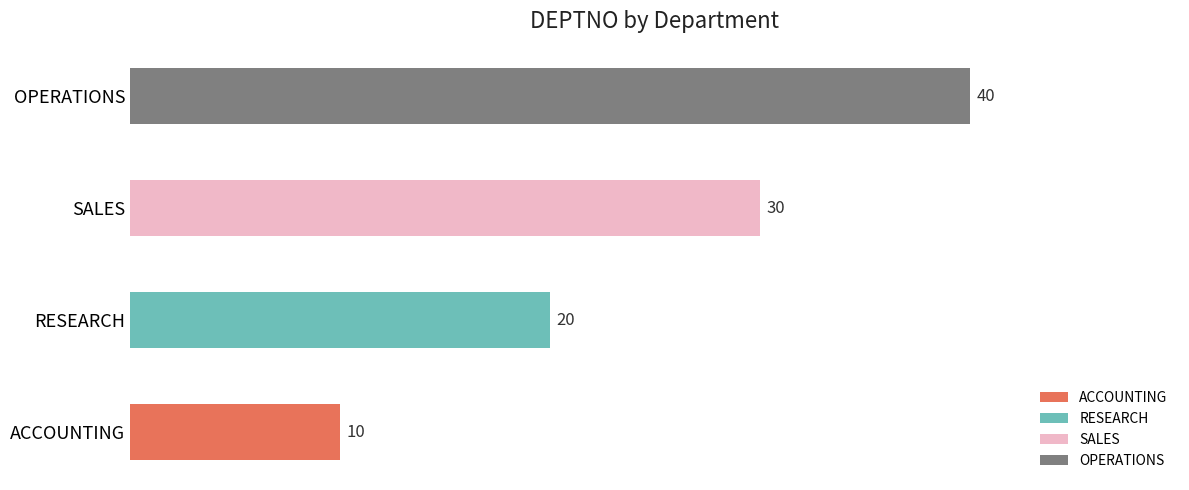

What is the difference between the values at ACCOUNTING and SALES?

20